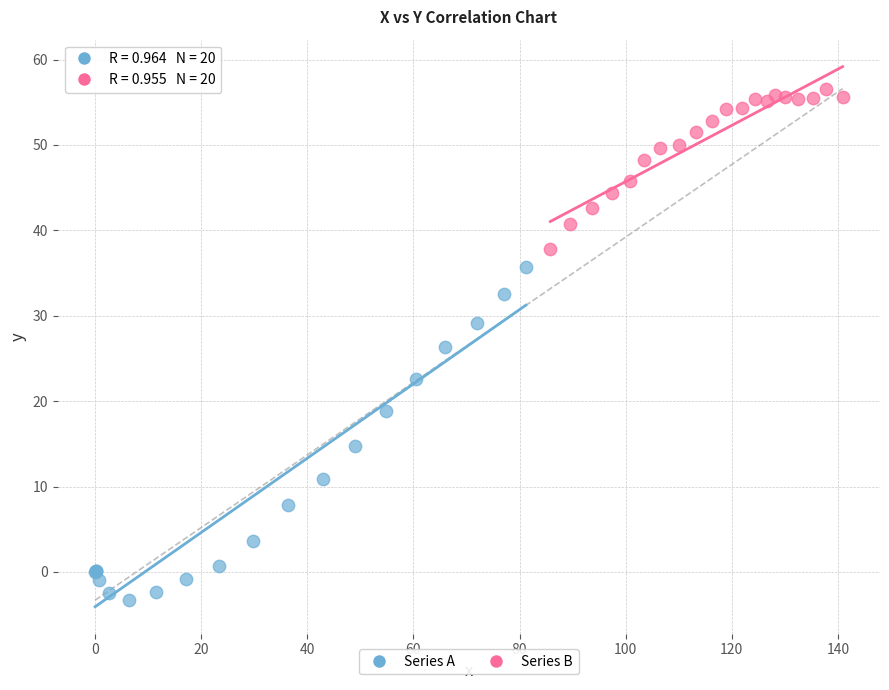

What are all the series names shown in the legend?

Series A, Series B